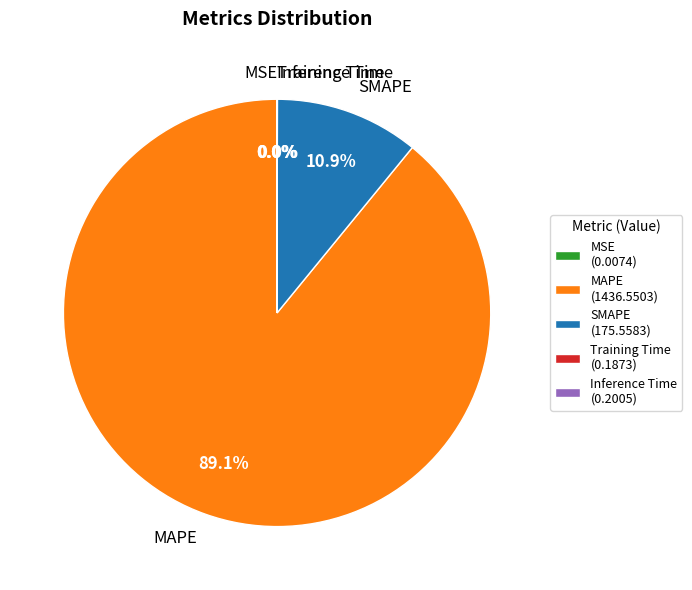

What percentage is NOT represented by SMAPE?

89.1%